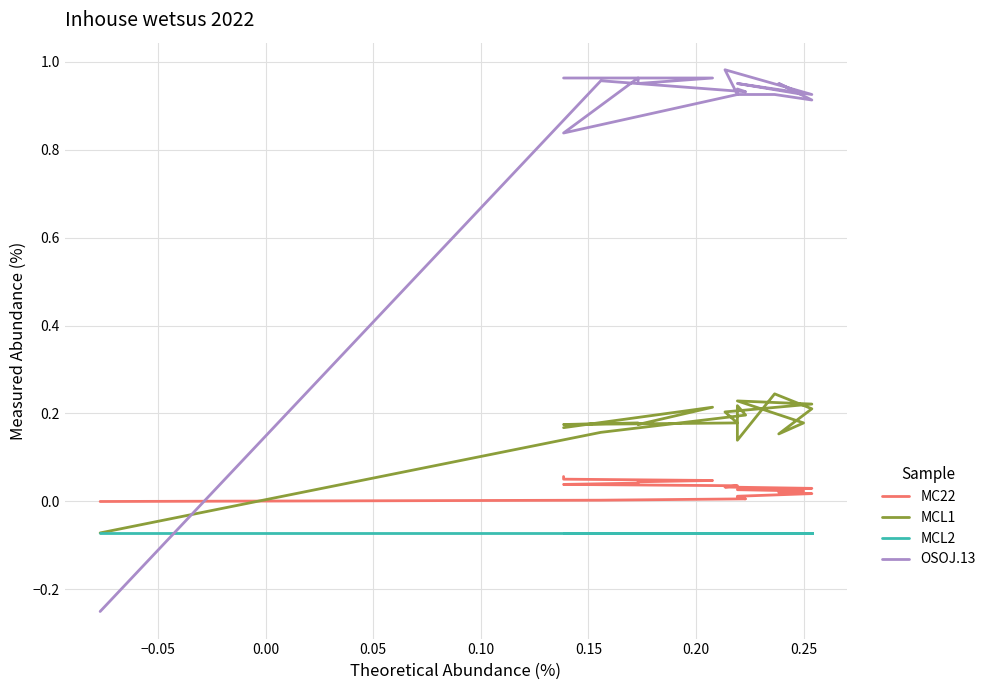

What value does the OSOJ.13 series have at 0.15?

0.9